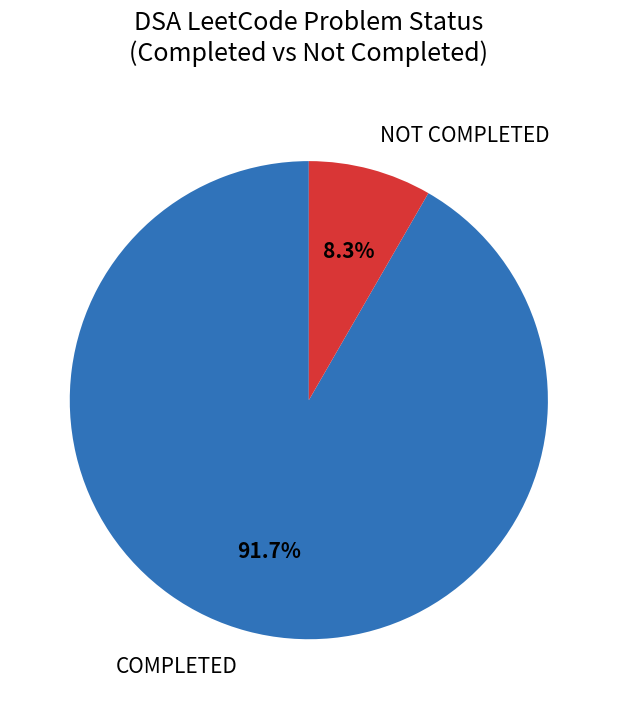

What percentage is the NOT COMPLETED slice, to the nearest percent?

8%